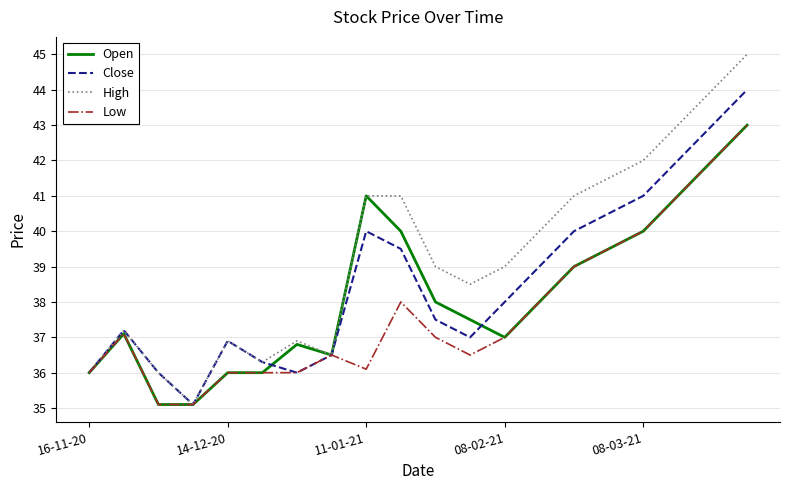

Which series has the largest total across all categories?

High